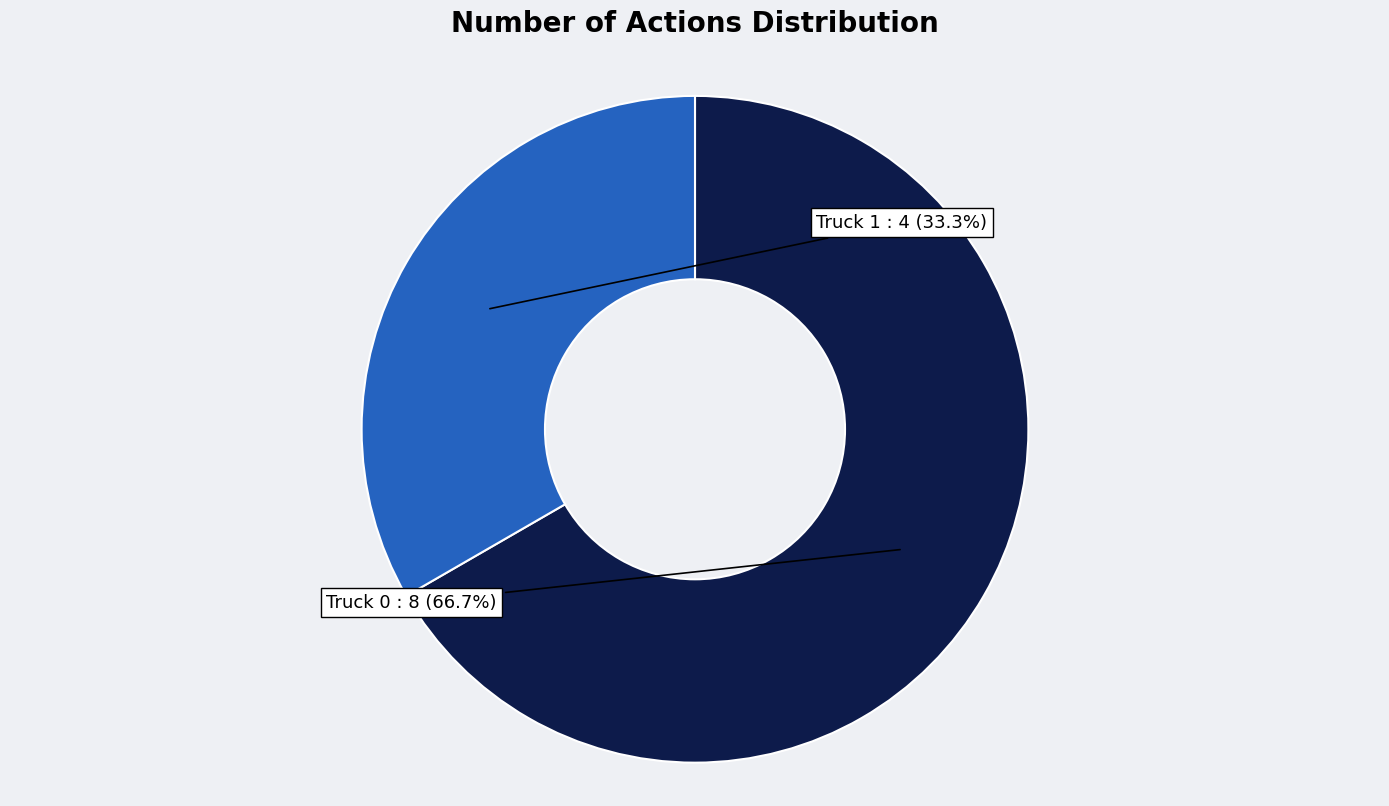

Is there any slice that represents more than half of the pie?

Yes